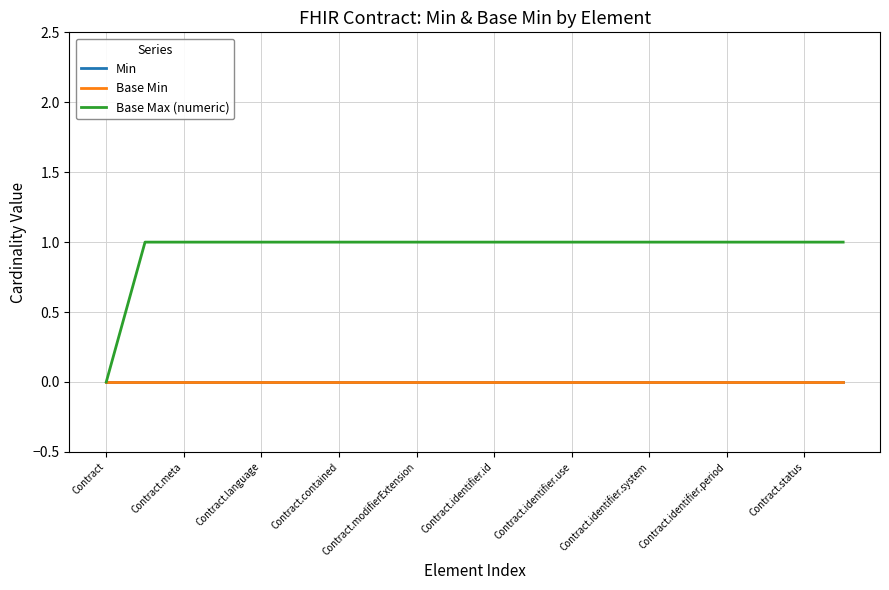

How many lines are shown in the chart?

3